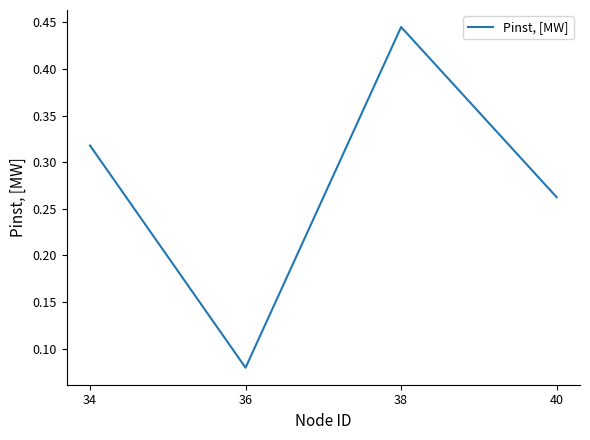

What is the change in value from 38 to 40?

-0.2